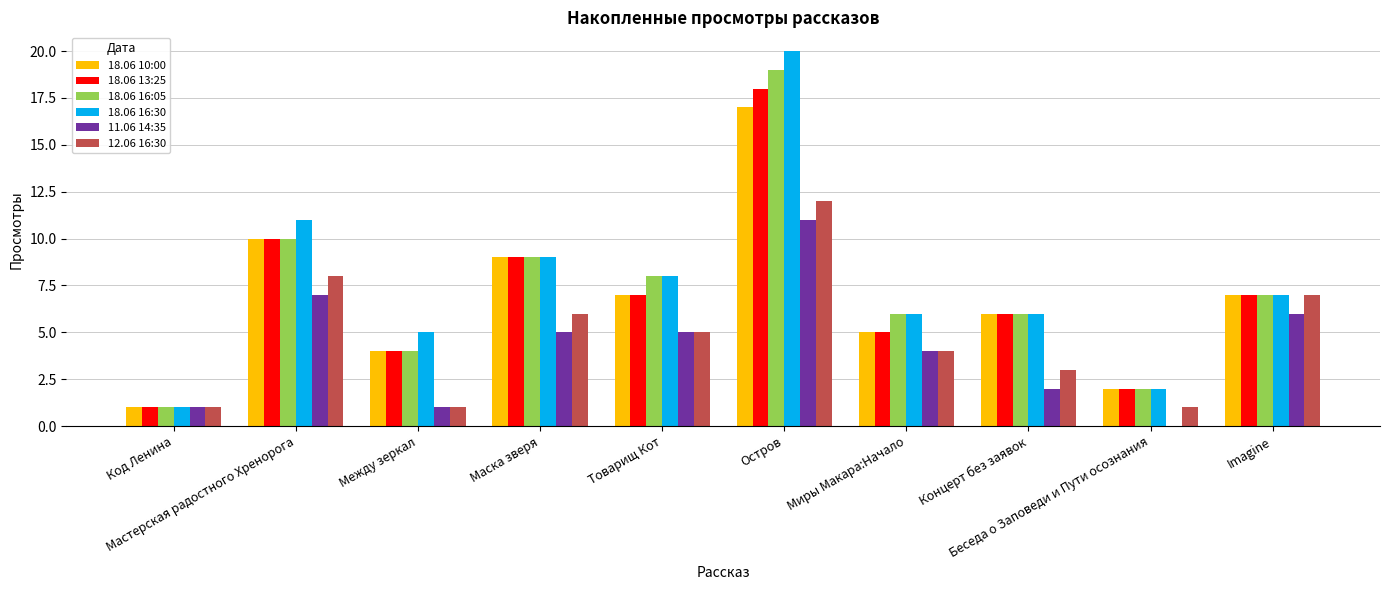

At which category does the chart reach its minimum across all series?

Беседа о Заповеди и Пути осознания